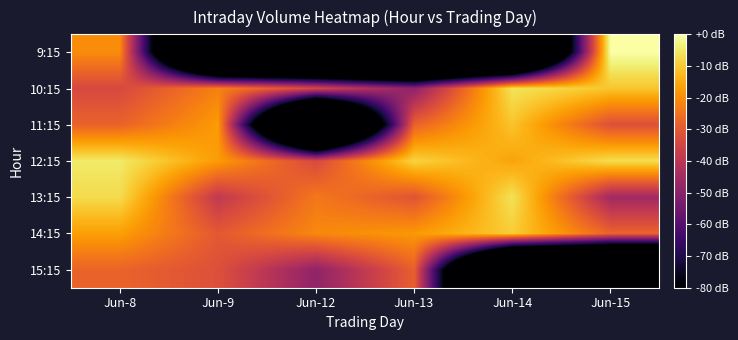

Reading left to right, extract all data points from this chart.

9:15: Jun-8=-20.2	Jun-9=-194.7	Jun-12=-194.7	Jun-13=-194.7	Jun-14=-194.7	Jun-15=0.0
10:15: Jun-8=-33.9	Jun-9=-22.3	Jun-12=-33.9	Jun-13=-49.1	Jun-14=-5.9	Jun-15=-10.8
11:15: Jun-8=-28.0	Jun-9=-17.6	Jun-12=-194.7	Jun-13=-28.0	Jun-14=-11.0	Jun-15=-32.1
12:15: Jun-8=-4.7	Jun-9=-17.6	Jun-12=-33.6	Jun-13=-8.4	Jun-14=-16.2	Jun-15=-6.8
13:15: Jun-8=-7.2	Jun-9=-38.8	Jun-12=-23.8	Jun-13=-31.2	Jun-14=-6.1	Jun-15=-45.4
14:15: Jun-8=-17.0	Jun-9=-30.1	Jun-12=-20.9	Jun-13=-18.1	Jun-14=-9.6	Jun-15=-27.6
15:15: Jun-8=-27.8	Jun-9=-32.1	Jun-12=-48.6	Jun-13=-28.6	Jun-14=-194.7	Jun-15=-194.7